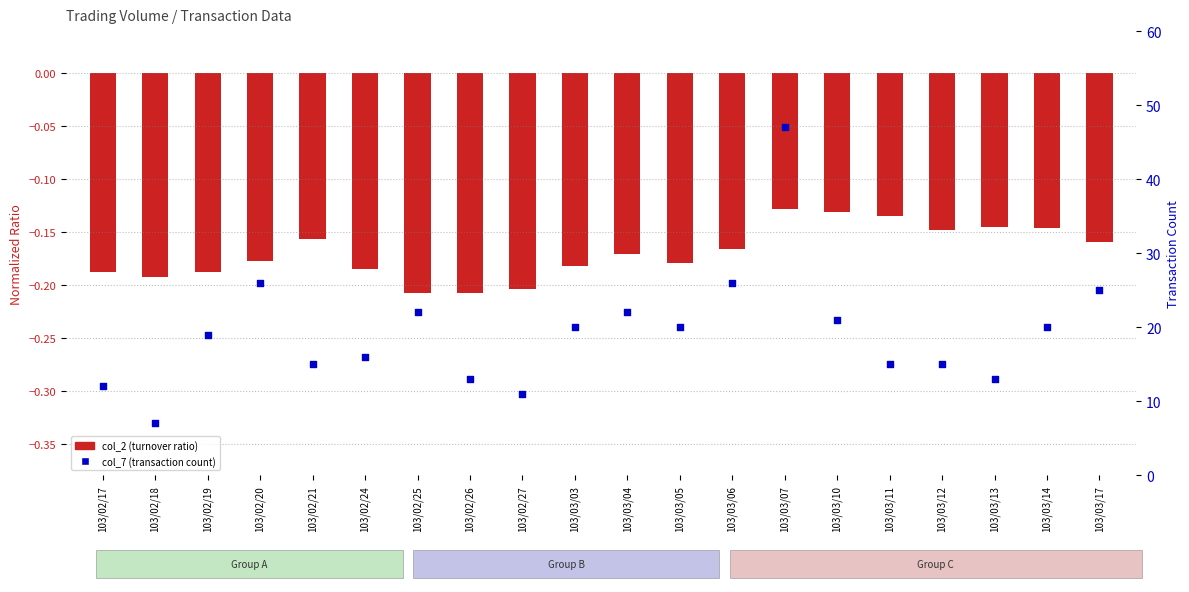

Which series has the largest total across all categories?

col_7 (transactions)